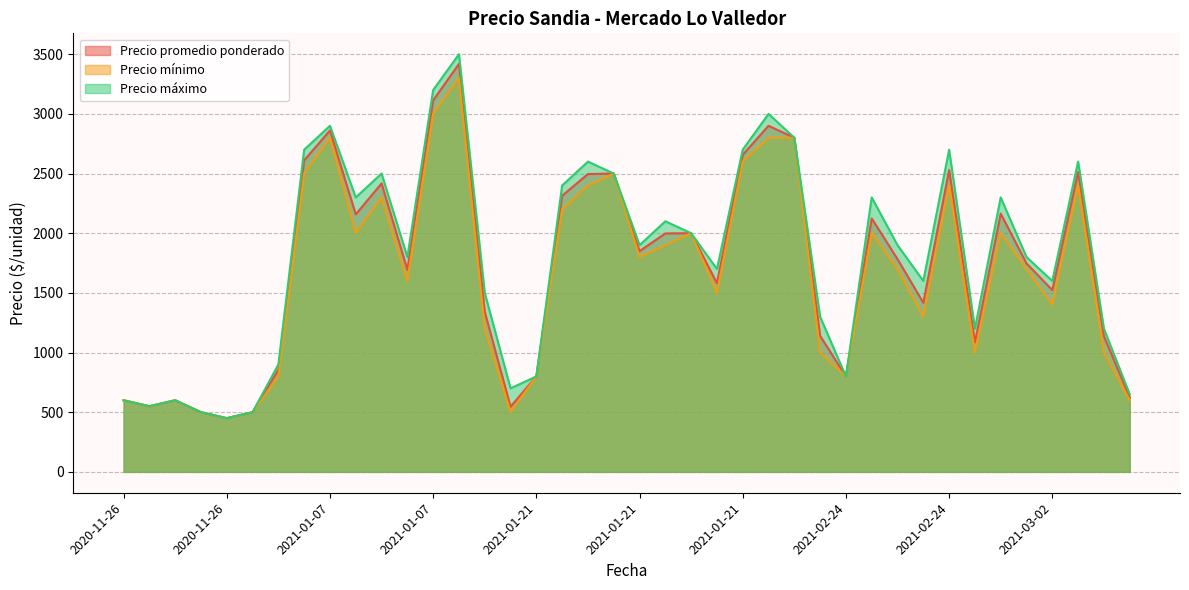

Is it true that Precio máximo equals 2500 at 2021-01-21?

True